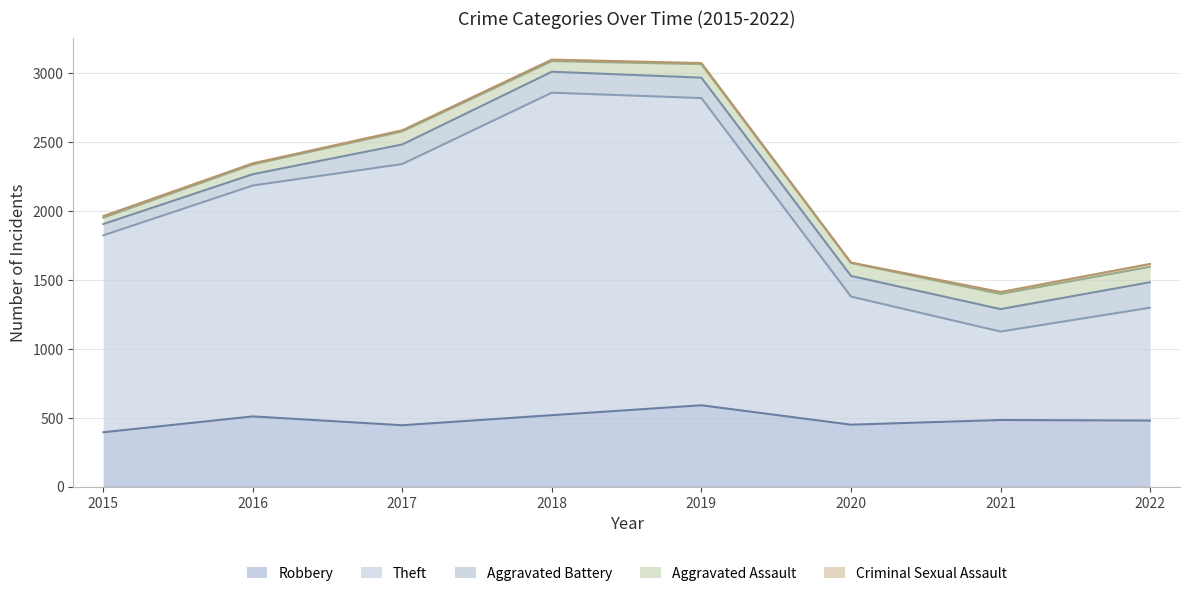

Which series changed the most between 2018 and 2020?

Theft